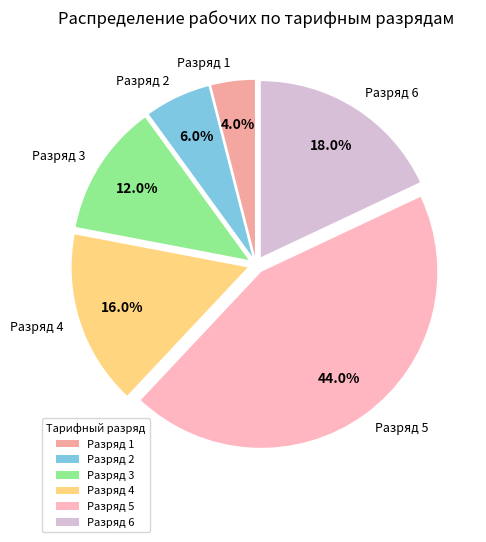

What portion of the pie excludes Разряд 1?

96.0%